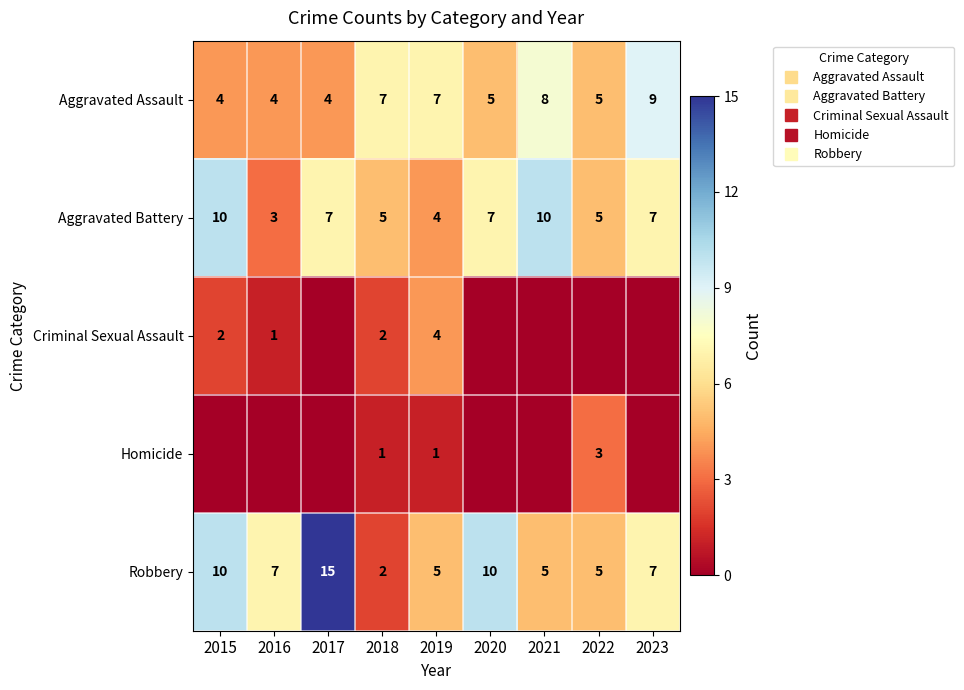

At which category is the sum across all series the highest?

2015